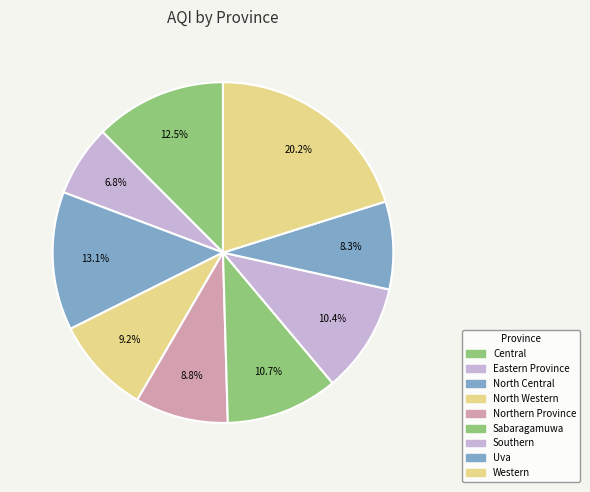

How many slices are in this pie chart?

9